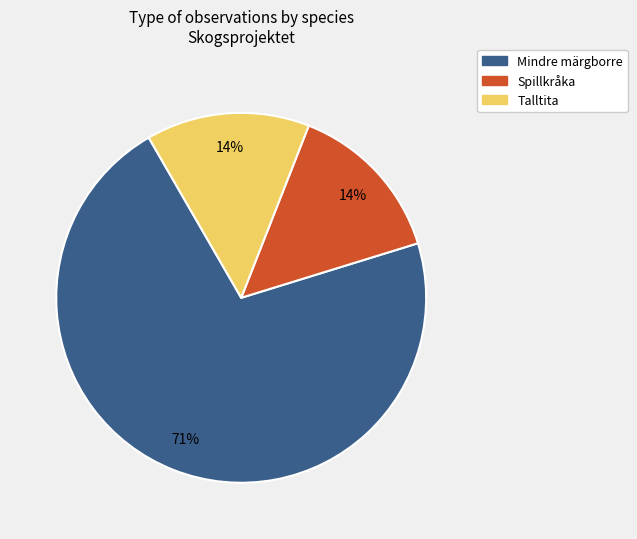

Is there any slice that represents more than half of the pie?

Yes